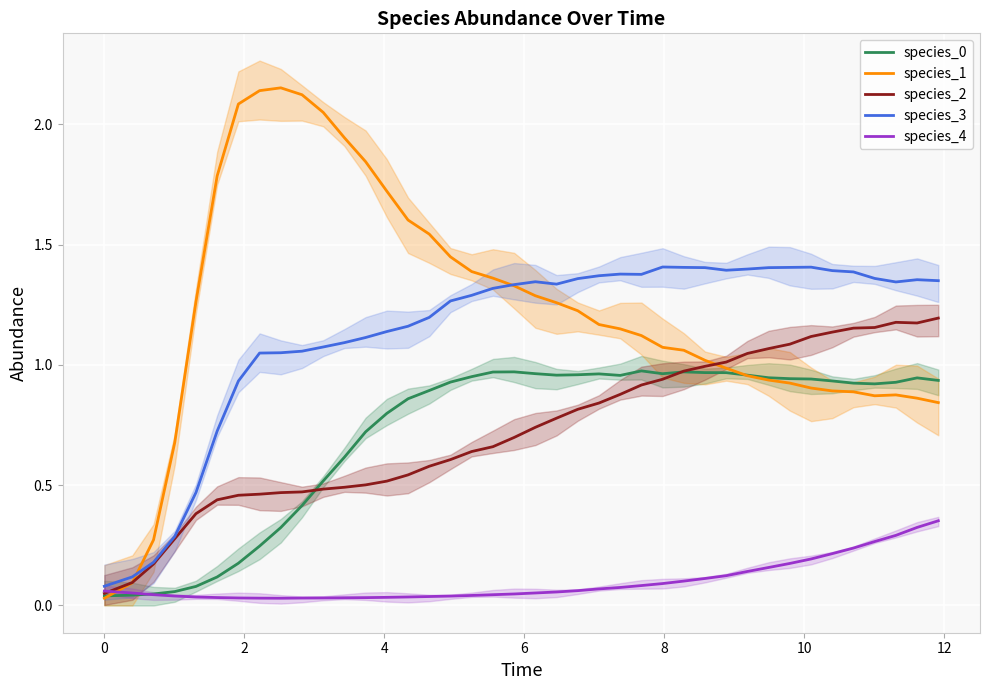

After their last crossing, which series has the higher values: species_2 or species_1?

species_2